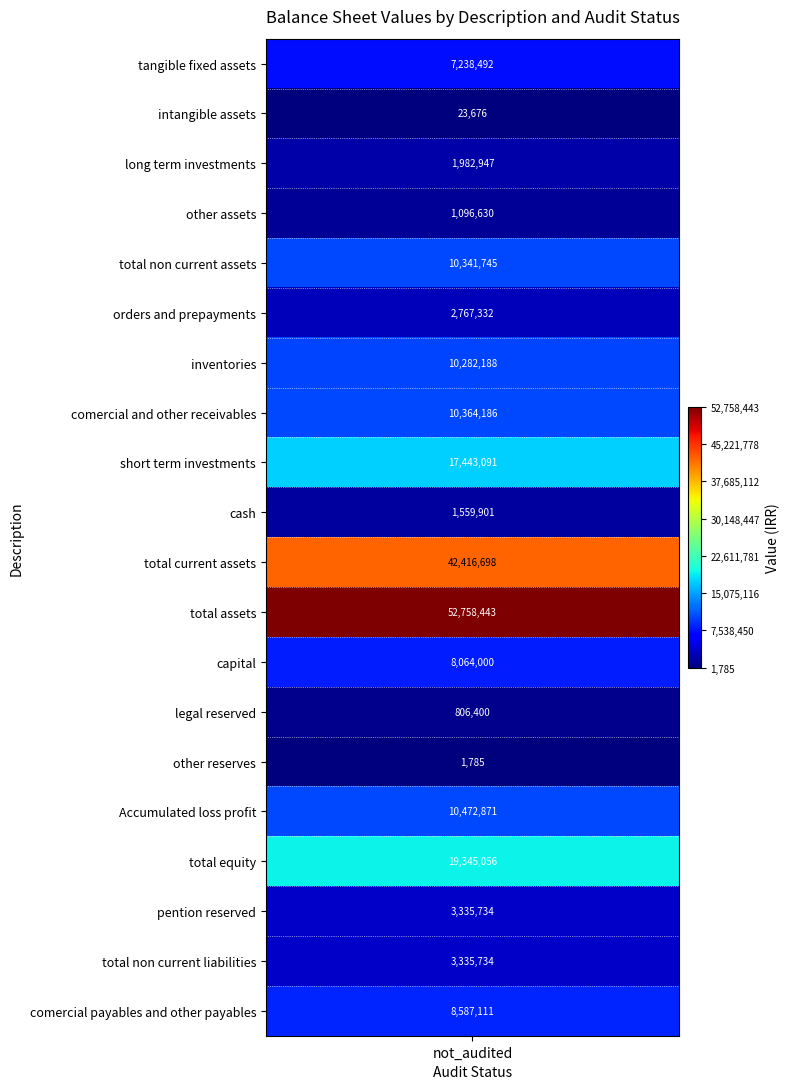

Where does the data first go above 8064000?

total_non_current_assets